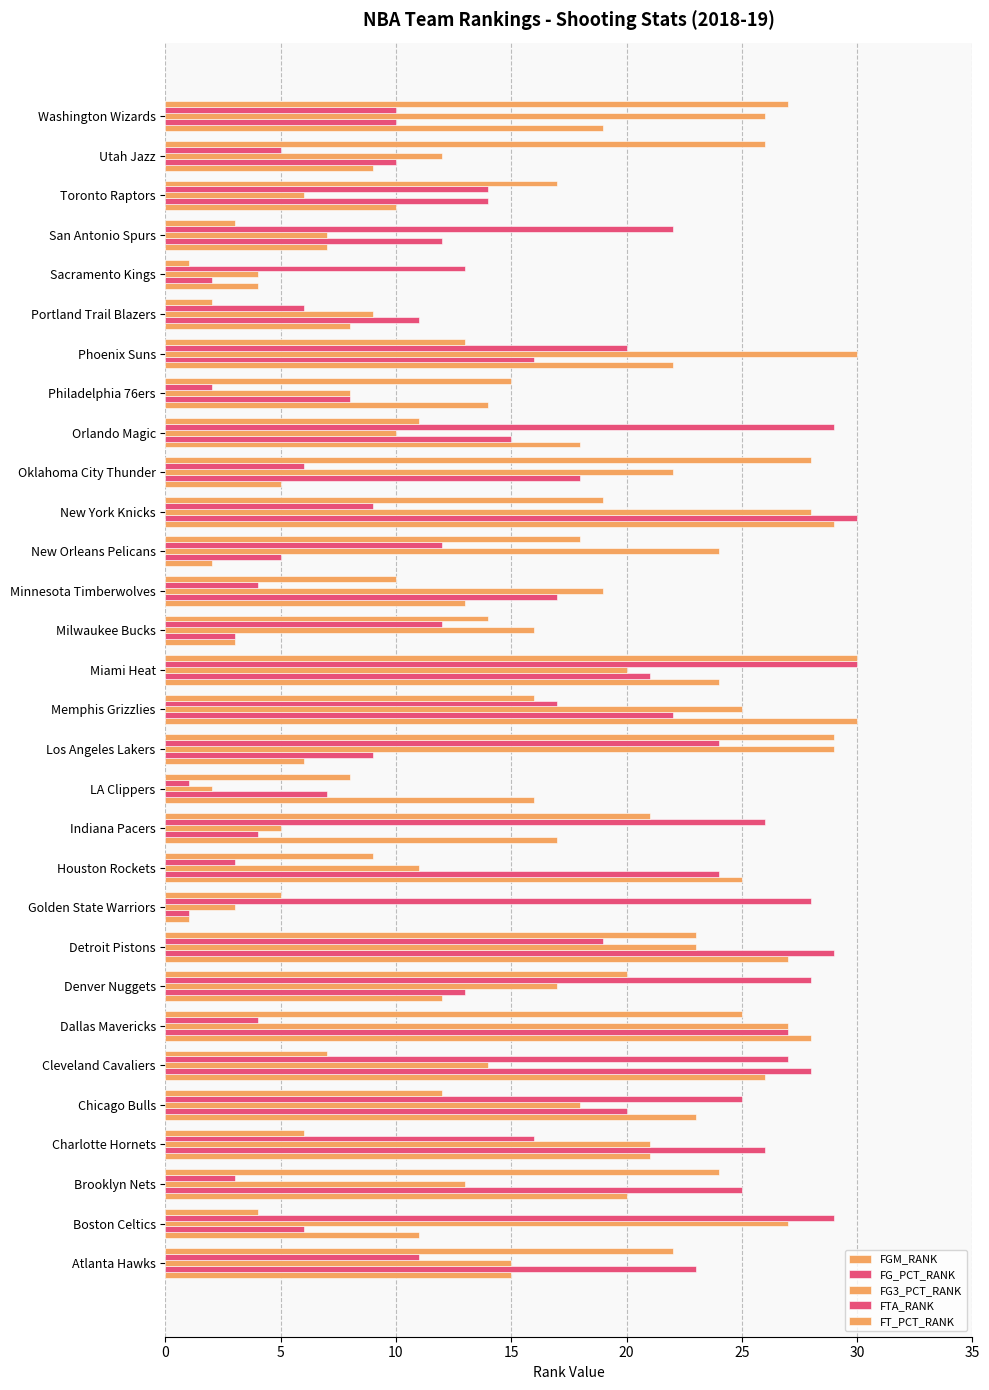

How many values in the FG3_PCT_RANK series are below 17?

15